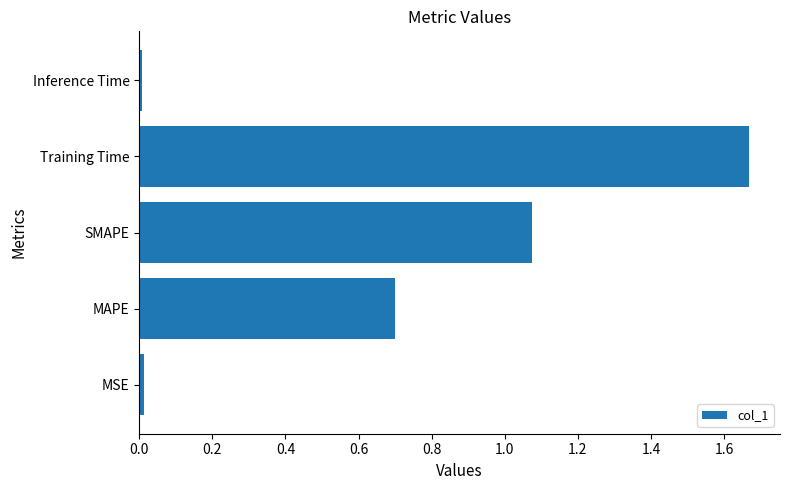

How many series are shown in this chart?

1